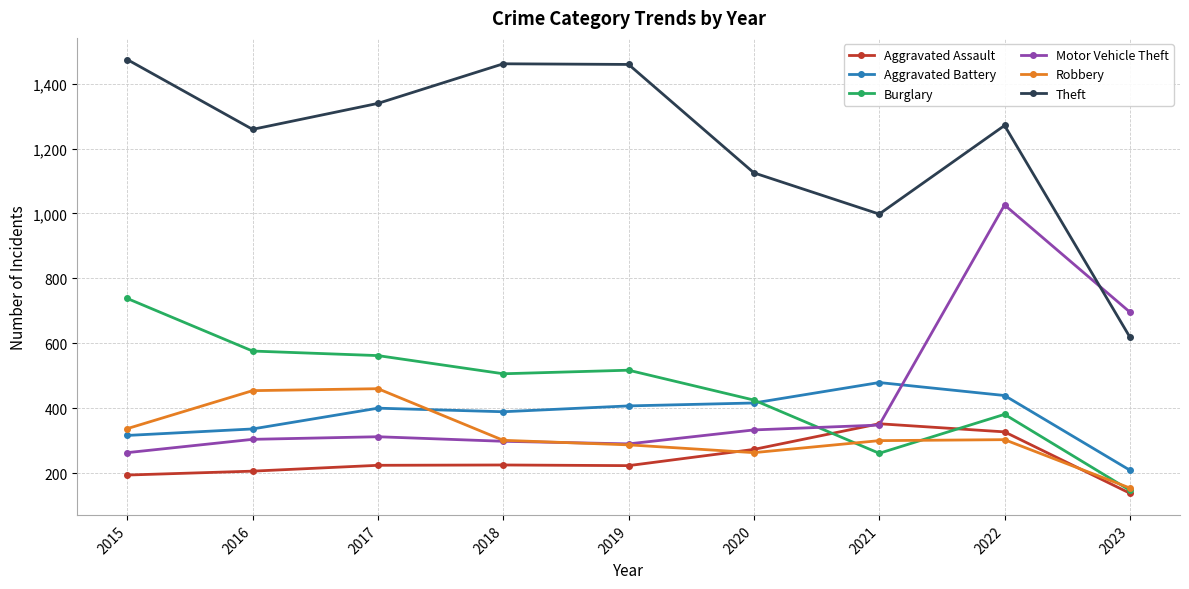

At how many categories does at least one series exceed 1426?

3